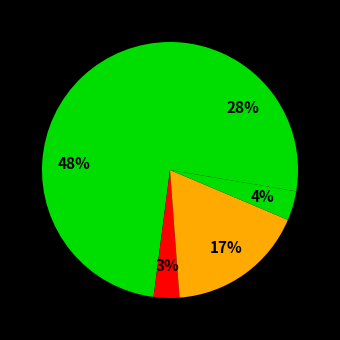

To the nearest percent, what is the average slice percentage?

20%